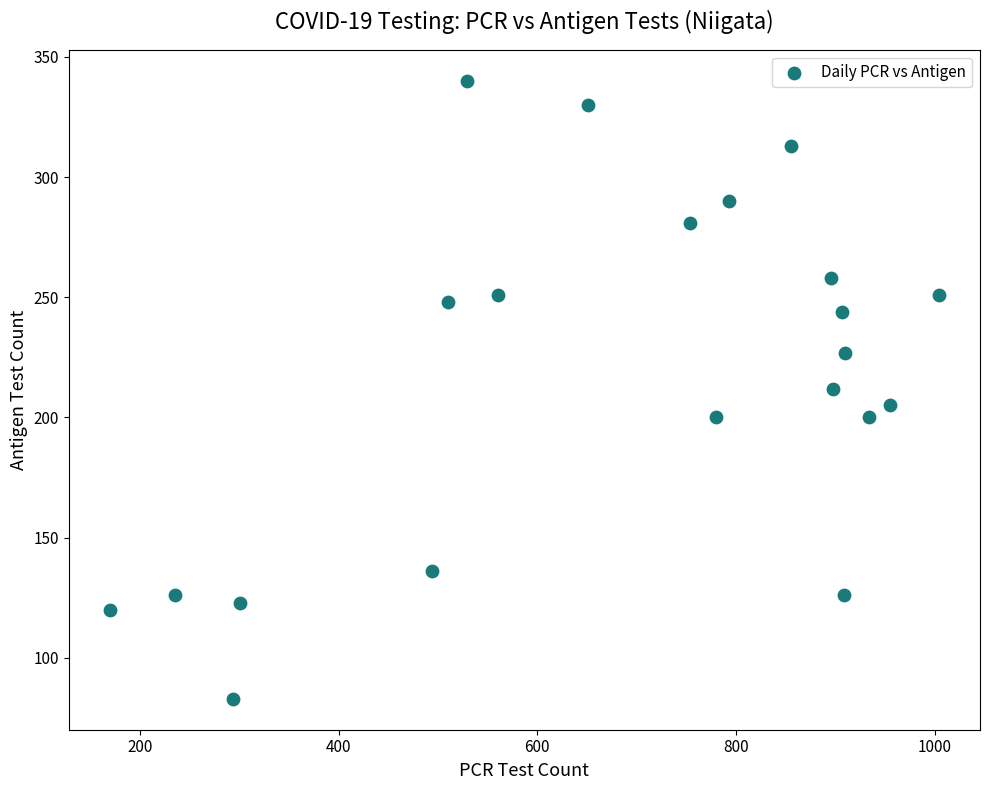

What is the range of X values (max minus min)?

834